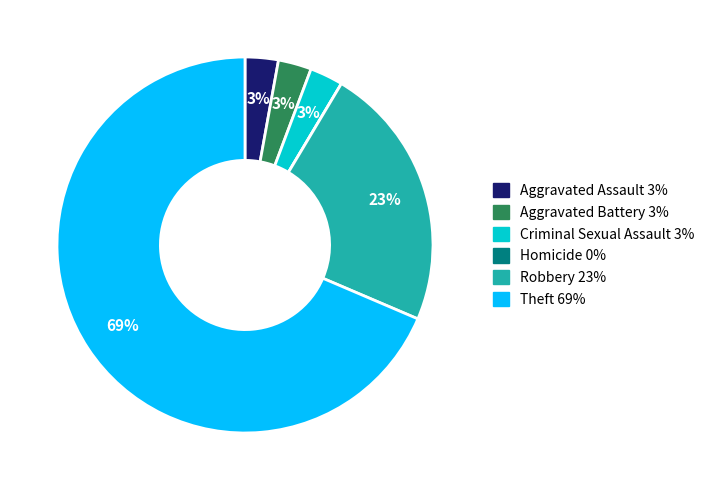

To the nearest percent, what percentage of the pie is Criminal Sexual Assault?

3%